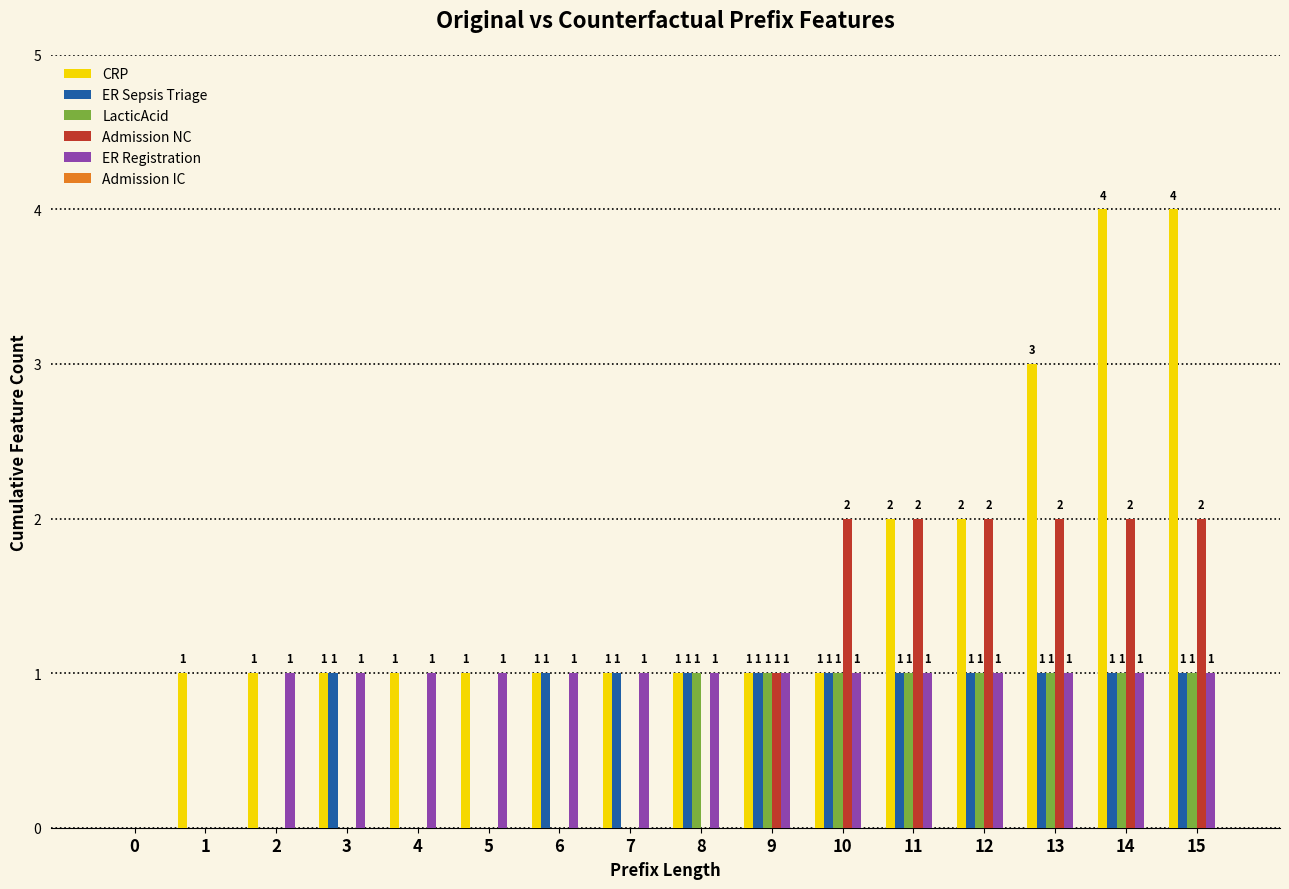

The value of ER Registration at 2 is 1. True or false?

True